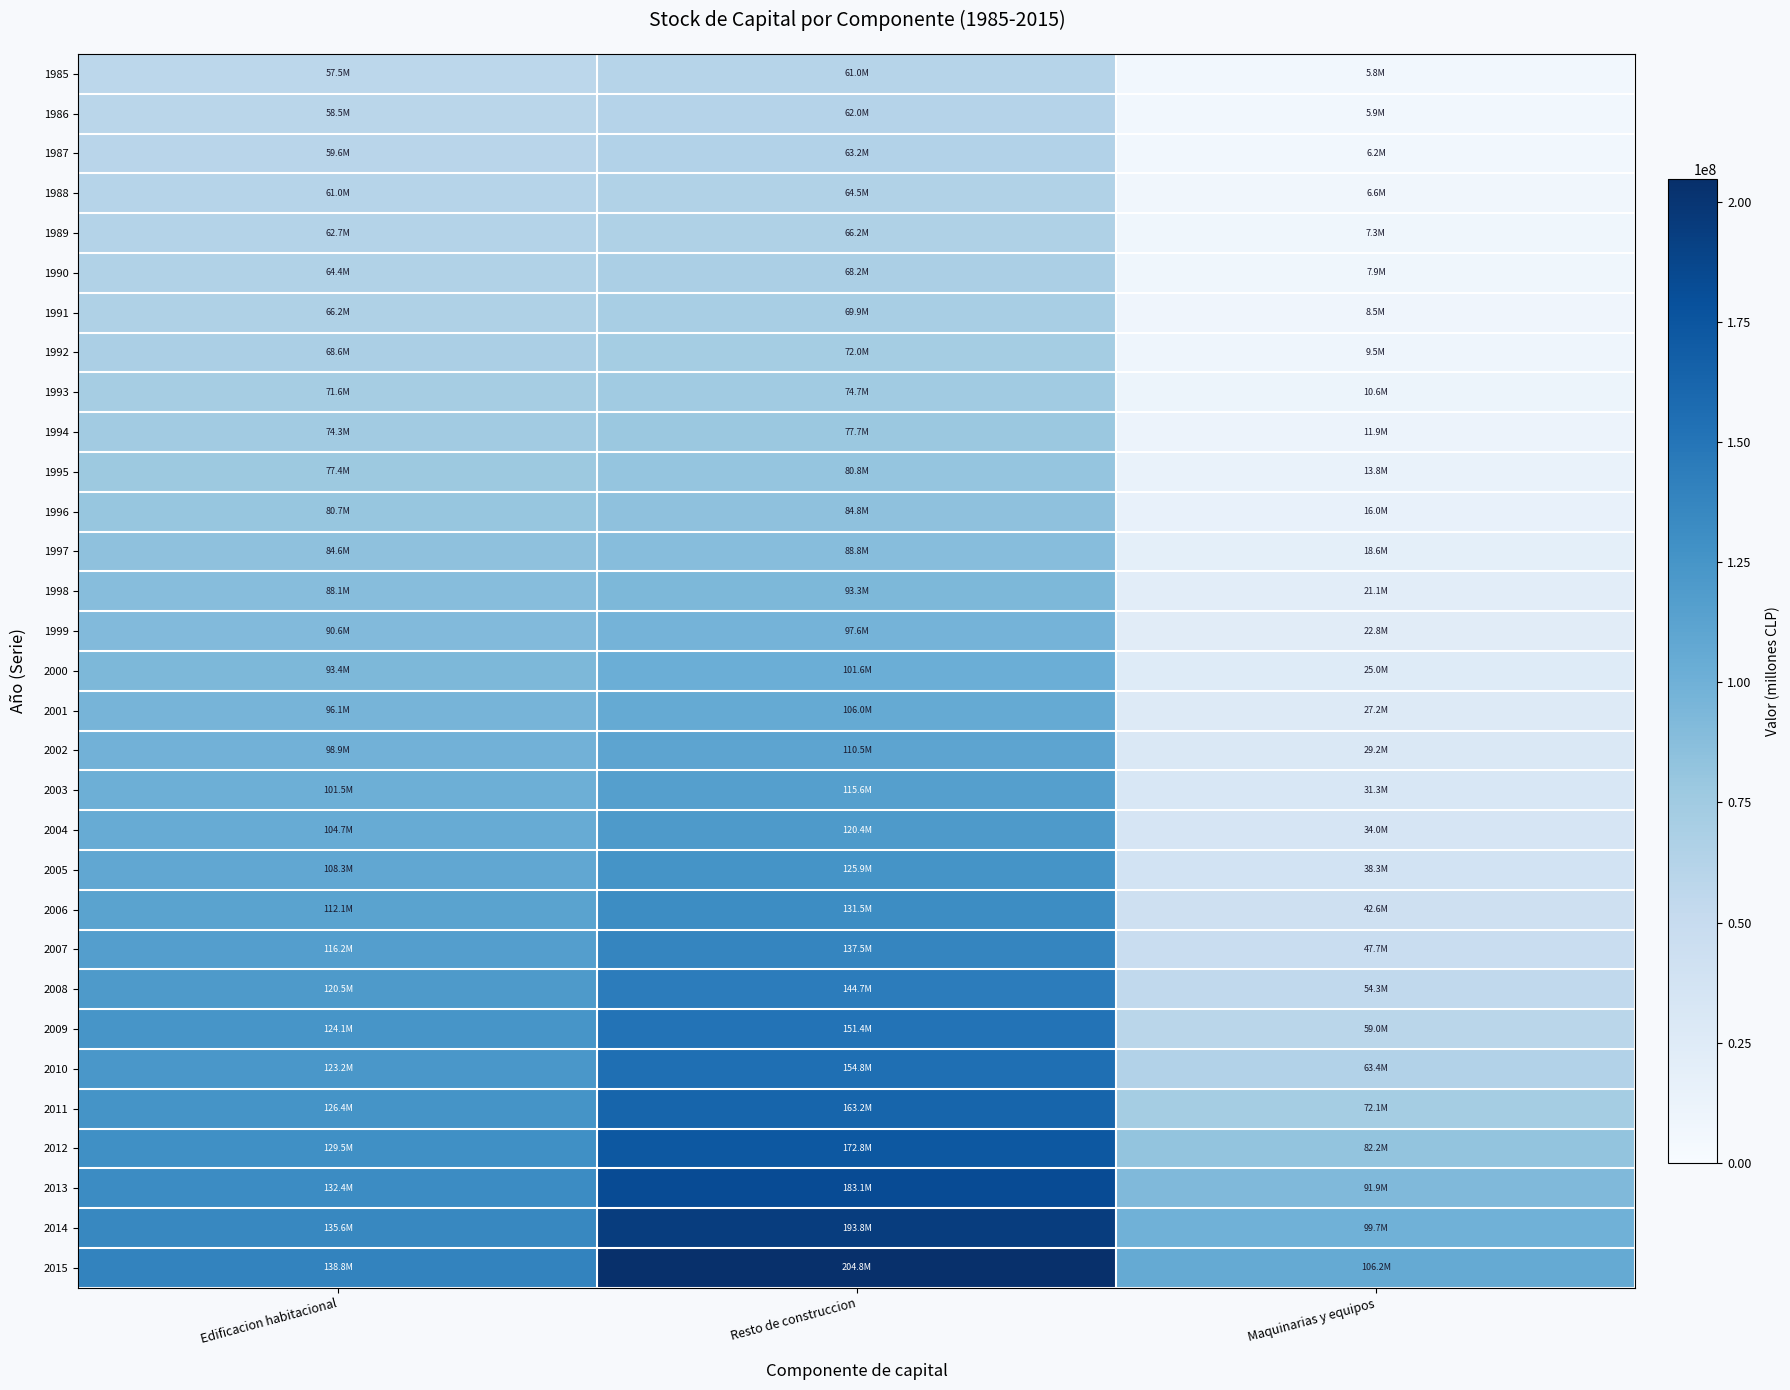

Which series has the largest total across all categories?

2015